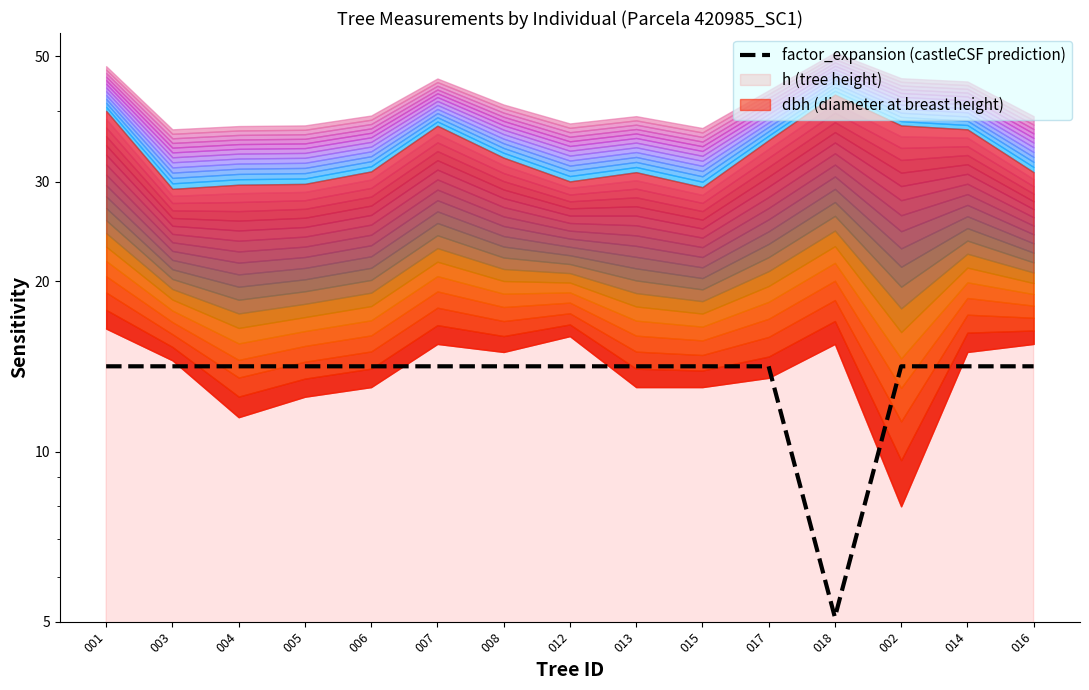

How many lines are shown in the chart?

1